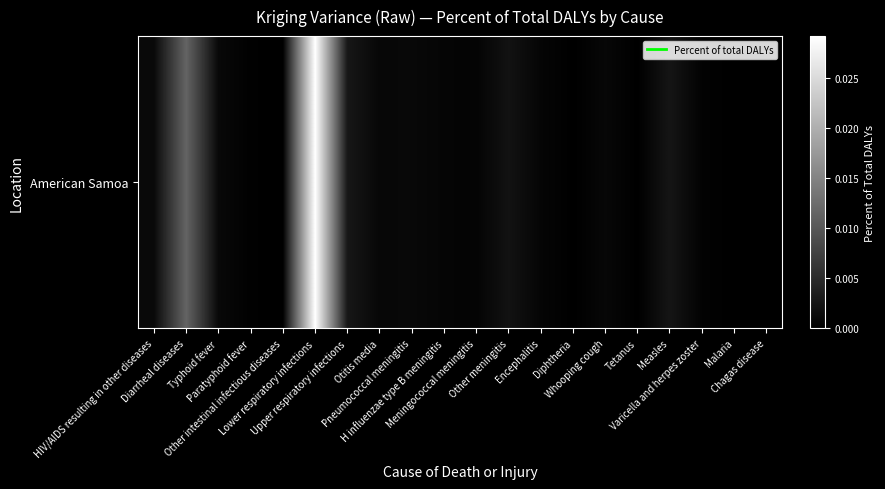

How many positive values are there?

18